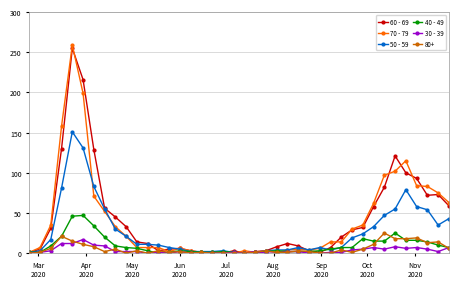

List the series in order of their peak value, highest first.

70 - 79, 60 - 69, 50 - 59, 40 - 49, 80+, 30 - 39